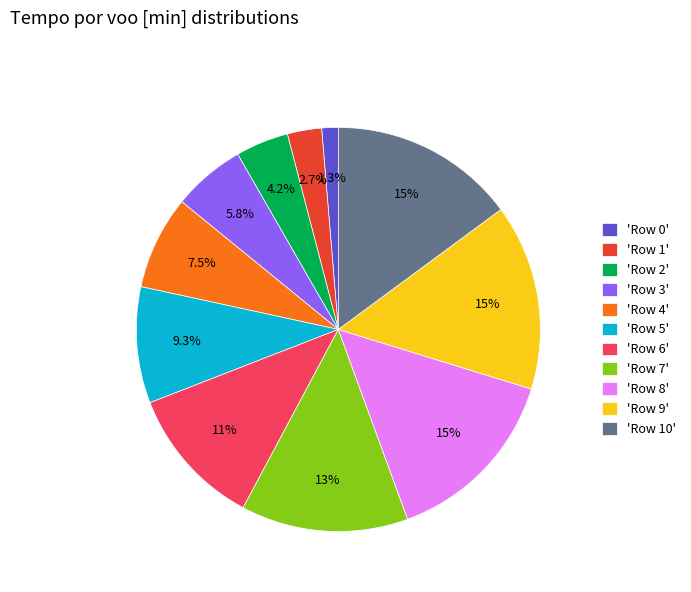

Between 'Row 0' and 'Row 8', which is larger?

'Row 8'